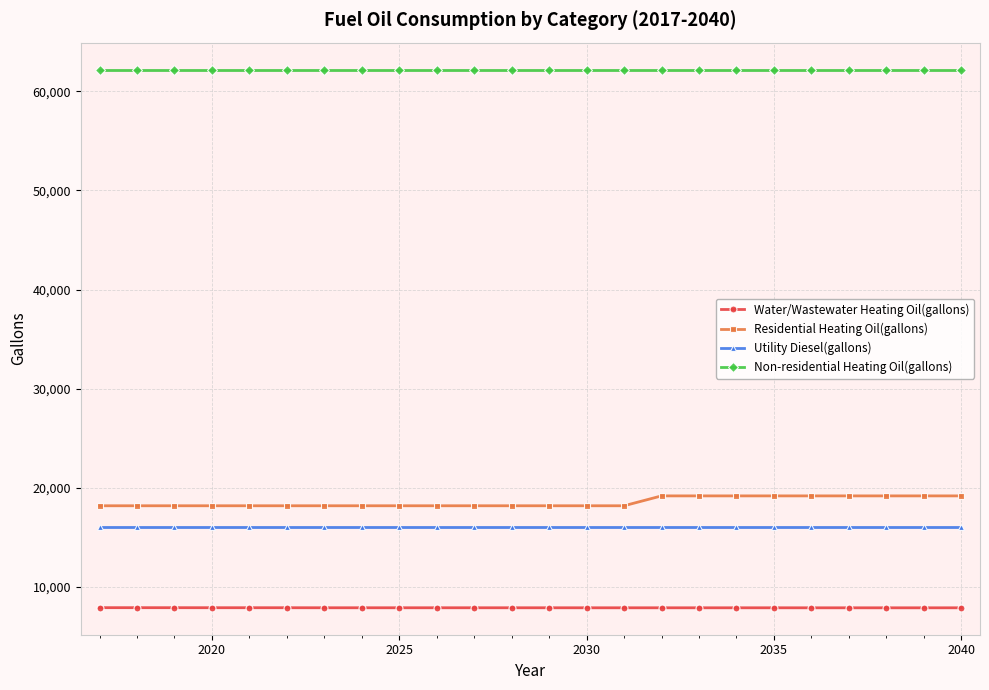

True or false: Residential Heating Oil(gallons) and Water/Wastewater Heating Oil(gallons) cross at least once.

False